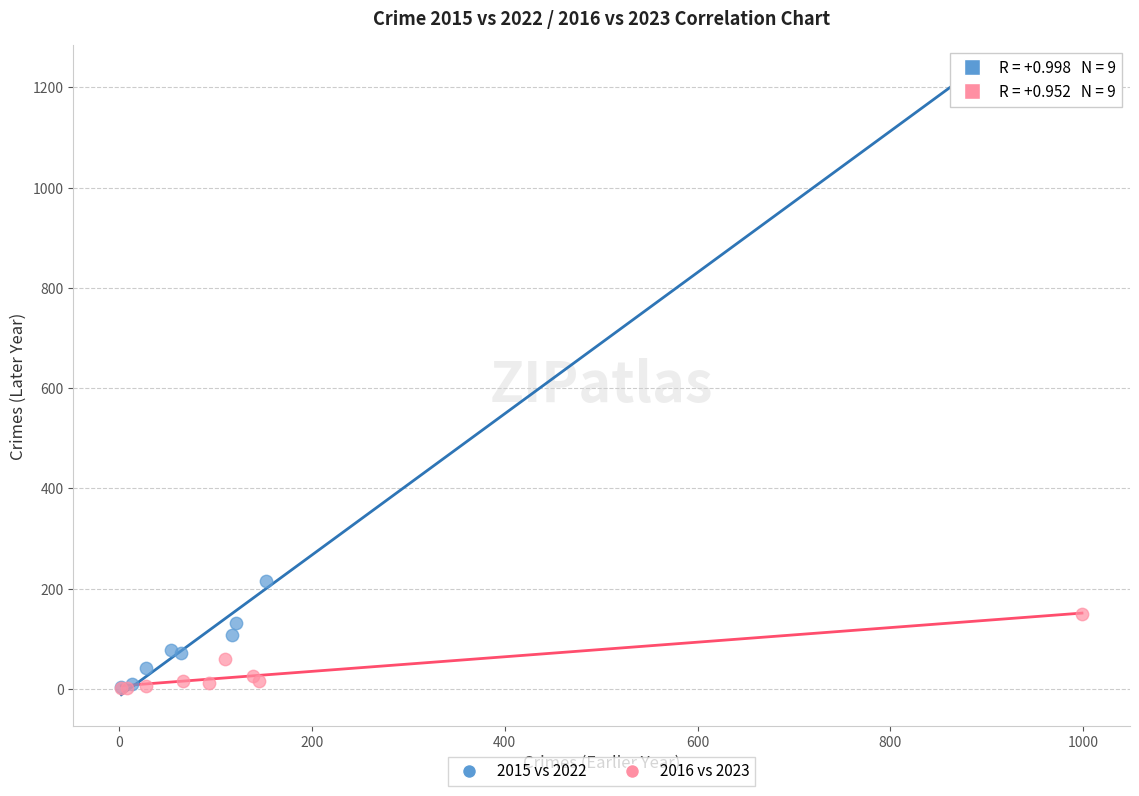

Which series has the largest Y range (max minus min)?

2015 vs 2022